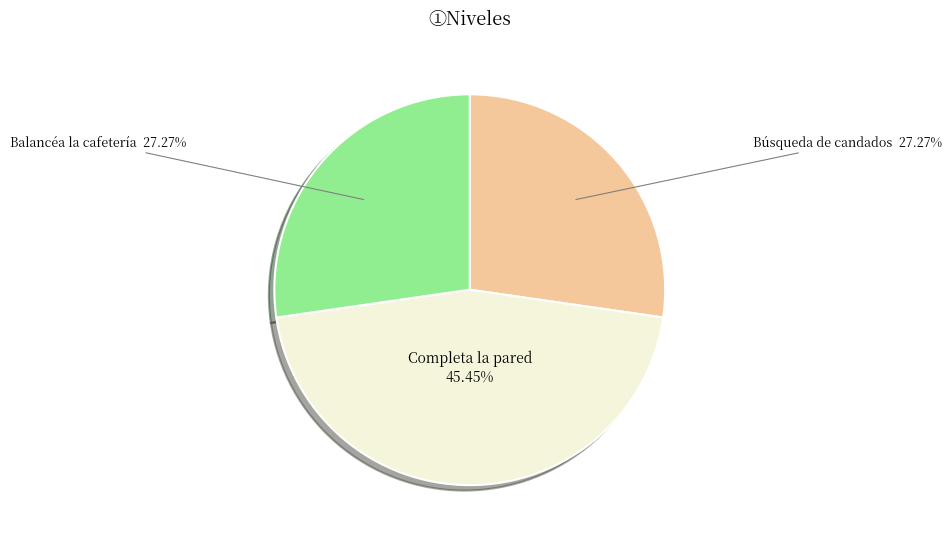

Combined, do Completa la pared and Balancéa la cafetería account for over 50%?

Yes